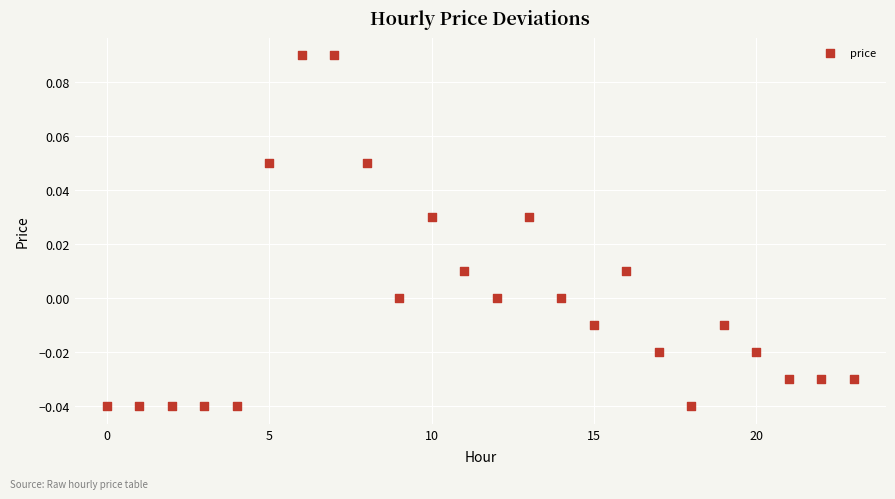

How many data points are displayed?

24